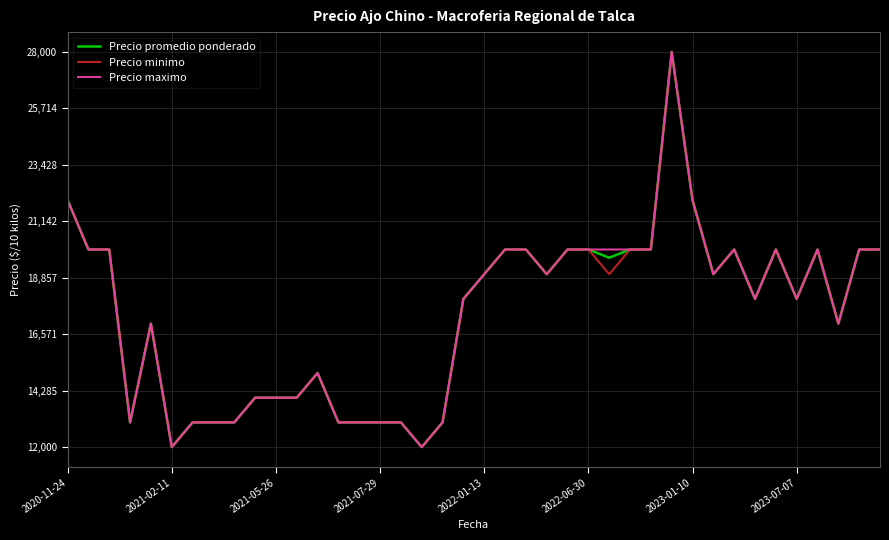

List the series in order of their overall mean, highest first.

Precio maximo, Precio promedio ponderado, Precio minimo